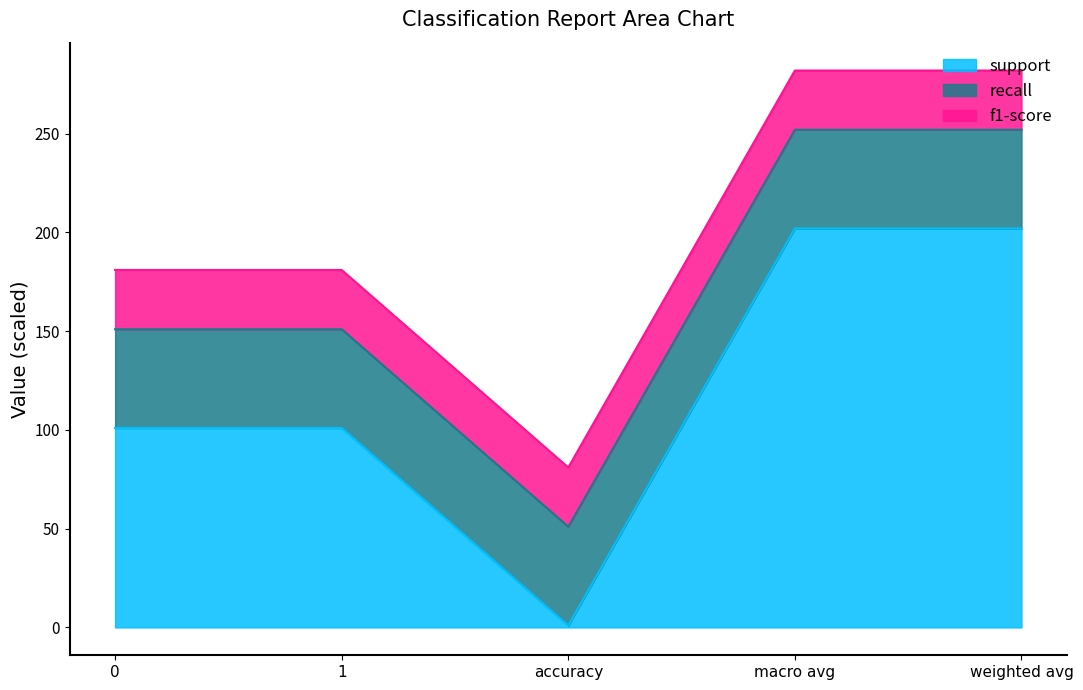

What are all the series names shown in the legend?

support, recall, f1-score